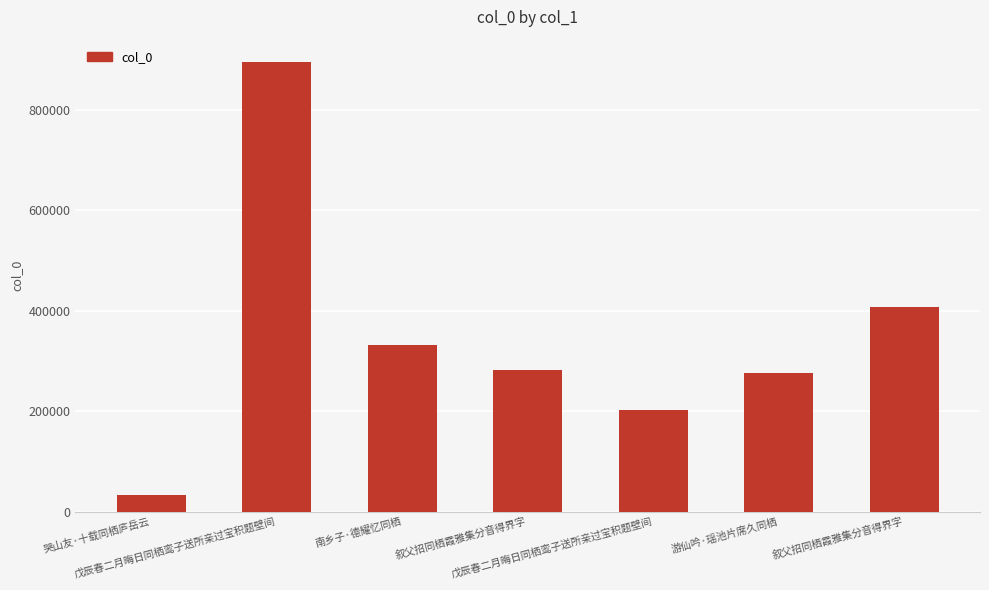

How many values are below 281525?

3